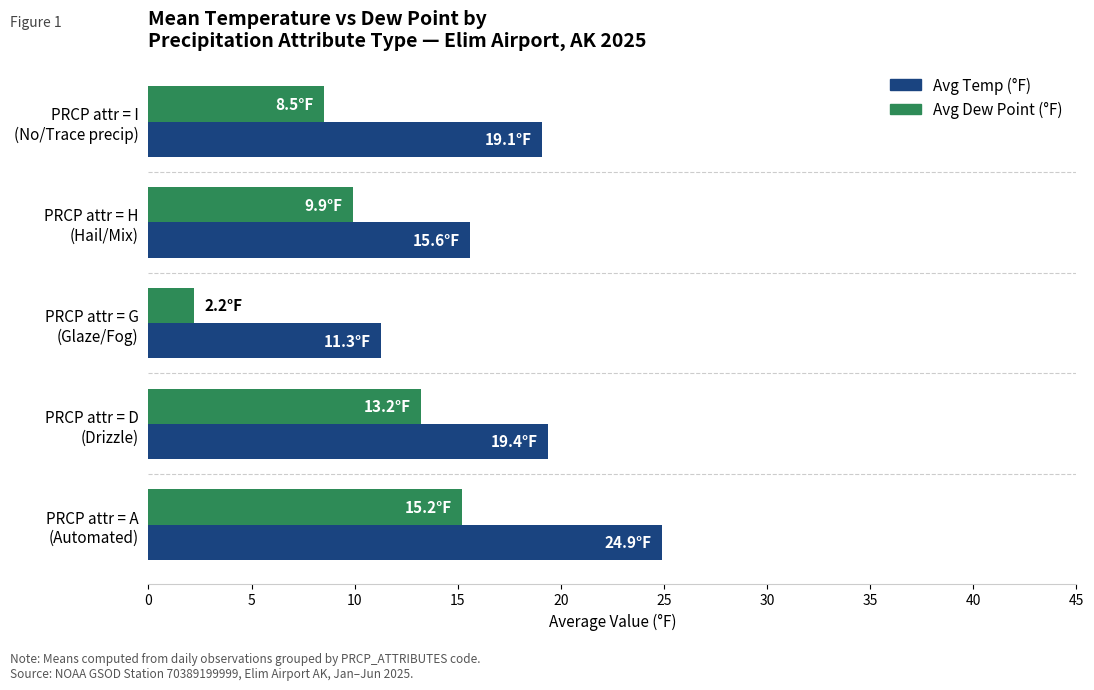

Rank the series by their average value, from lowest to highest.

Avg Dew Point (°F), Avg Temp (°F)